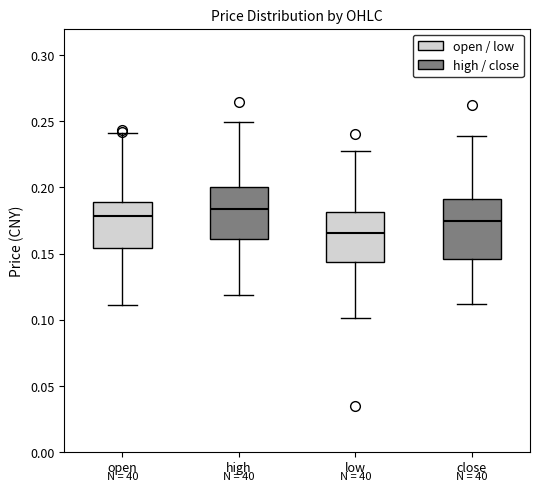

Which box's median line is the lowest?

low